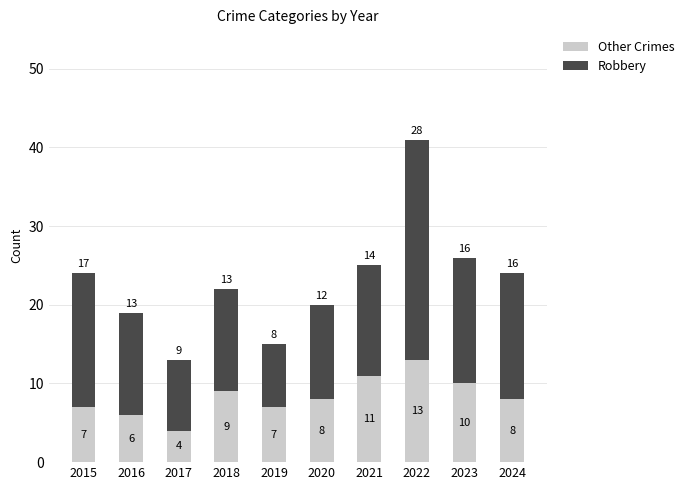

What is the average value of the Other Crimes series?

8